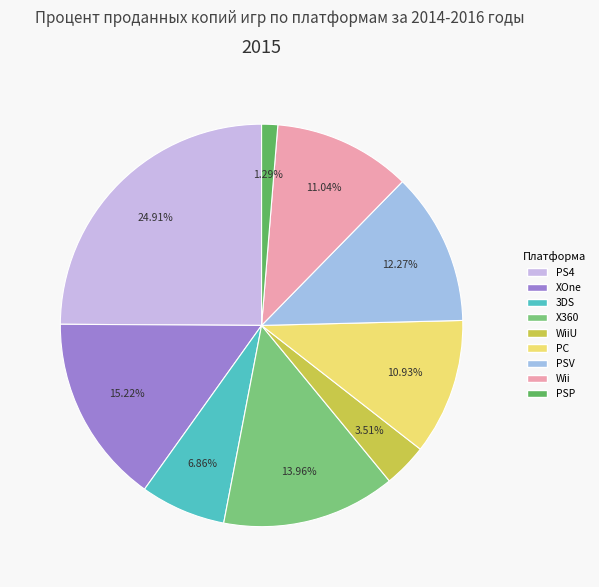

Does any single category account for the majority?

No